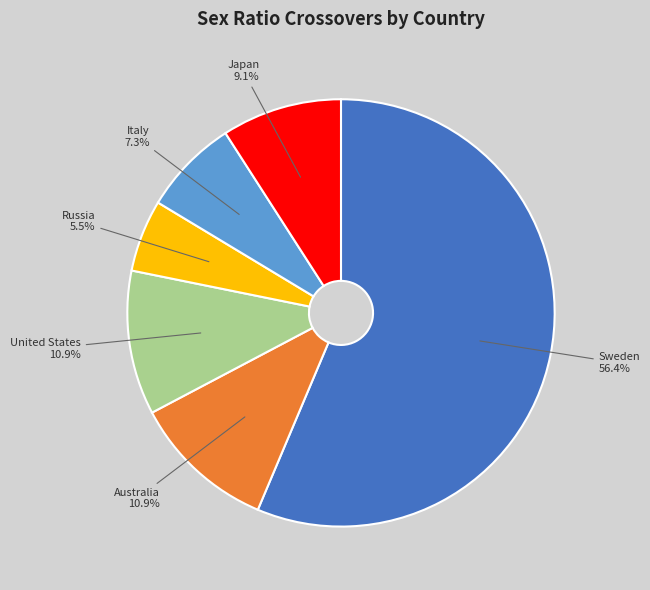

Does any single category account for the majority?

Yes